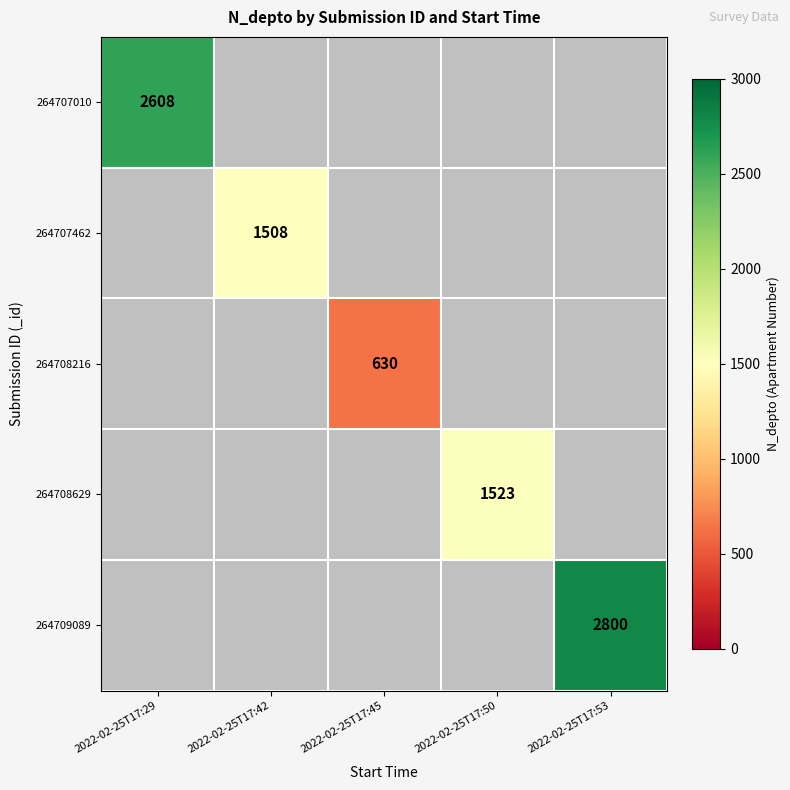

Is the value of 264708216 at 2022-02-25T17:45 greater than the value of 264707010 at 2022-02-25T17:29?

No